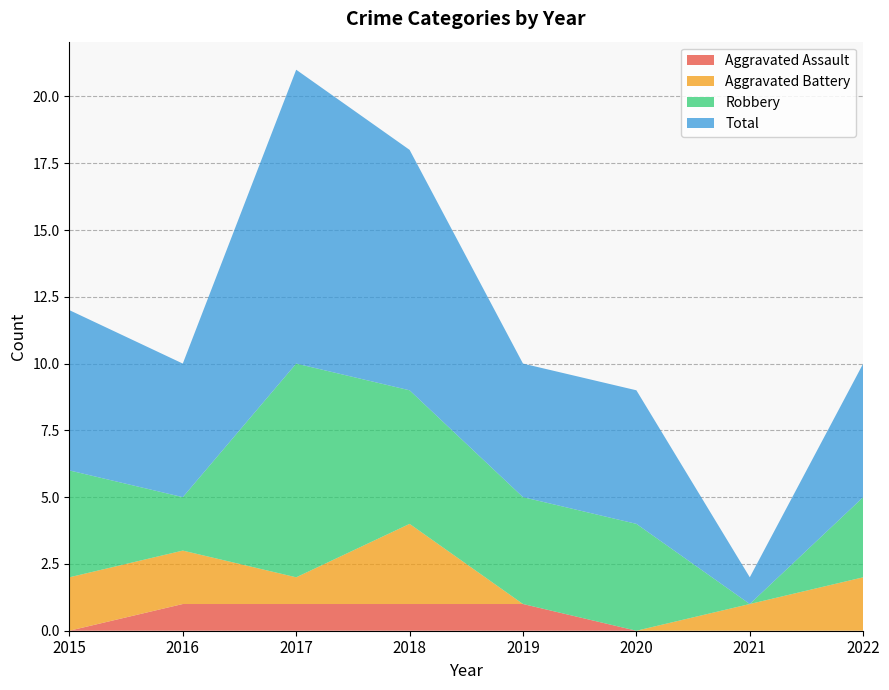

Reading right to left, transcribe all the data shown in this chart.

Aggravated Assault: 0	0	0	1	1	1	1	0
Aggravated Battery: 2	1	0	0	3	1	2	2
Robbery: 3	0	4	4	5	8	2	4
Total: 5	1	5	5	9	11	5	6